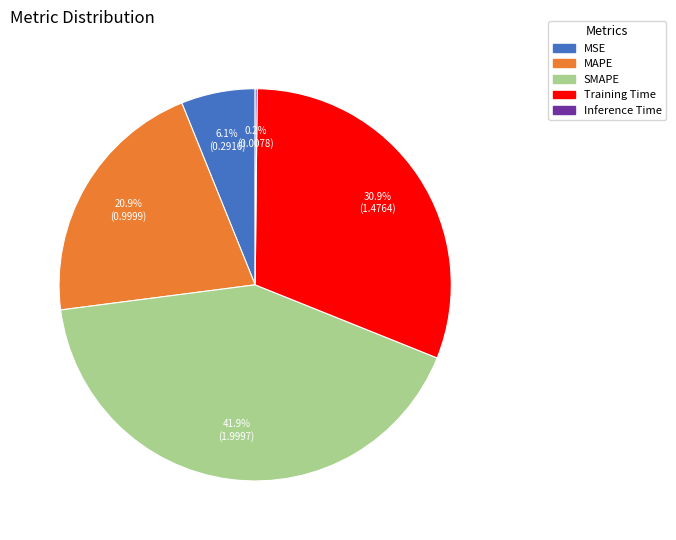

True or false: MAPE accounts for 21% of the total.

True